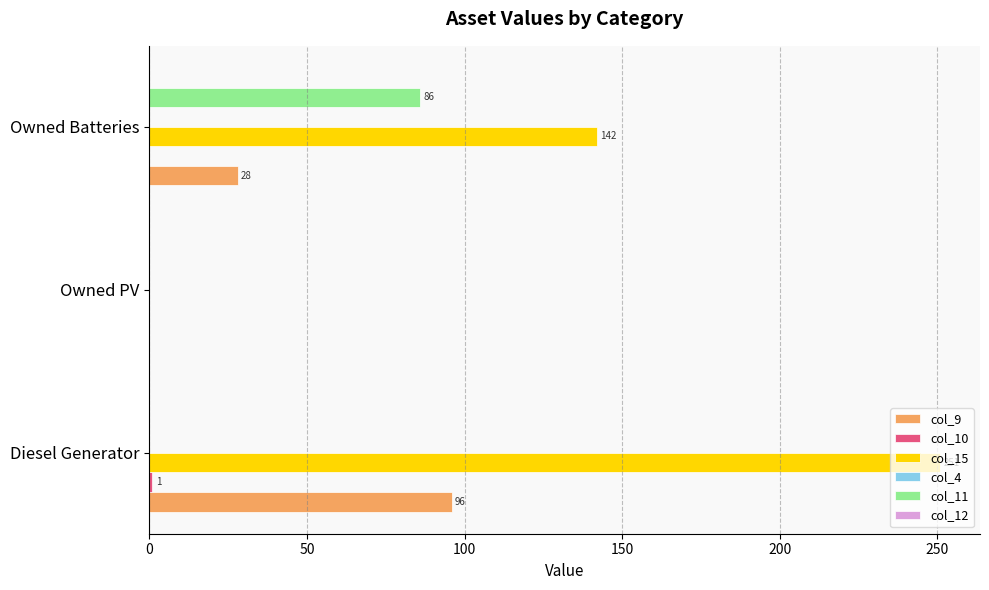

Between Diesel Generator and Owned PV, which series saw the biggest shift?

col_15